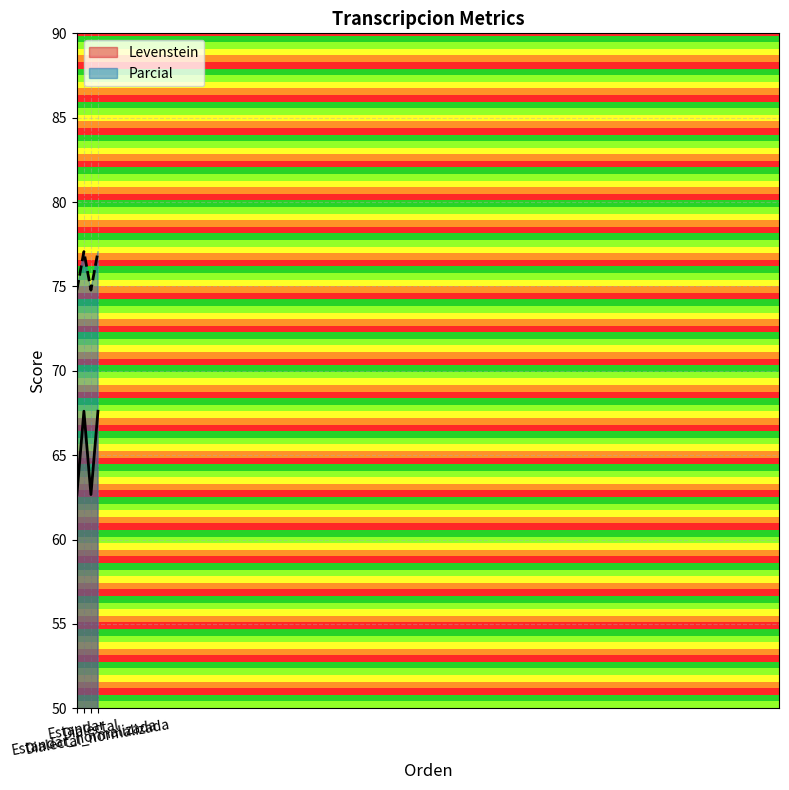

What is the difference between the maximum and minimum values in the Parcial series?

2.3